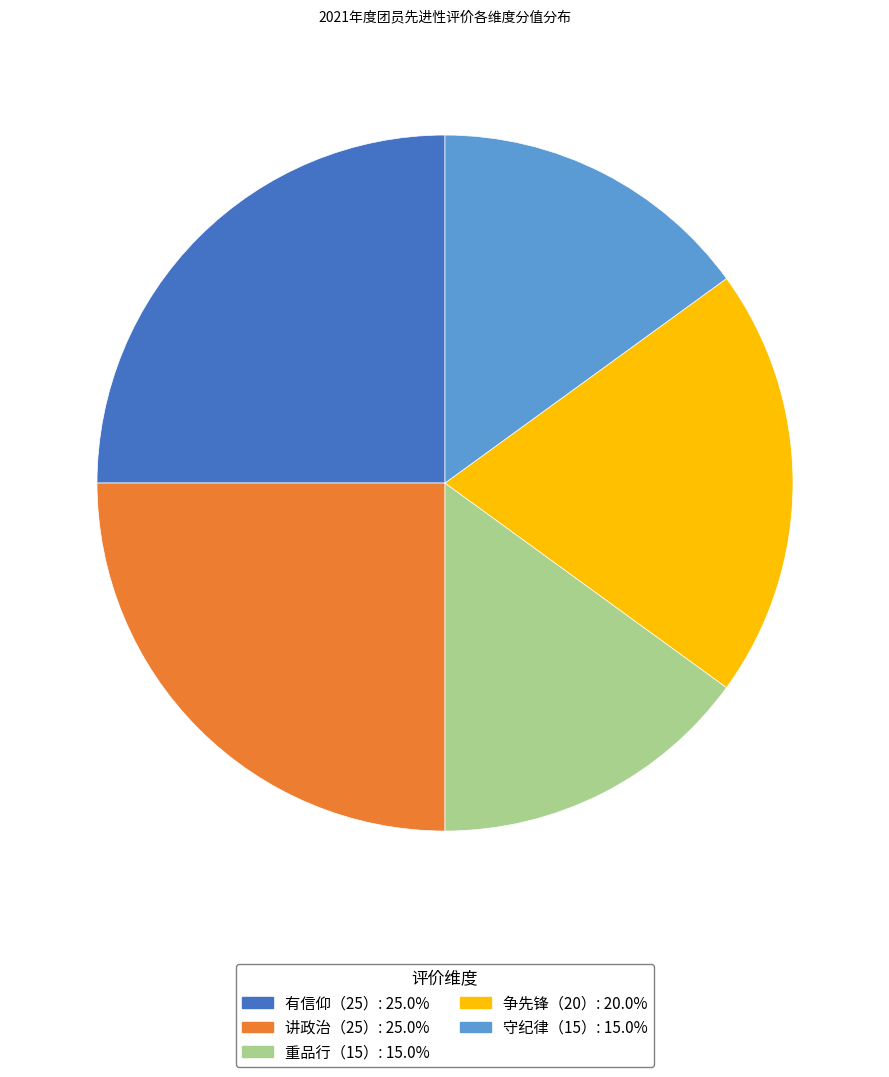

True or false: 讲政治（25） accounts for 31% of the total.

False